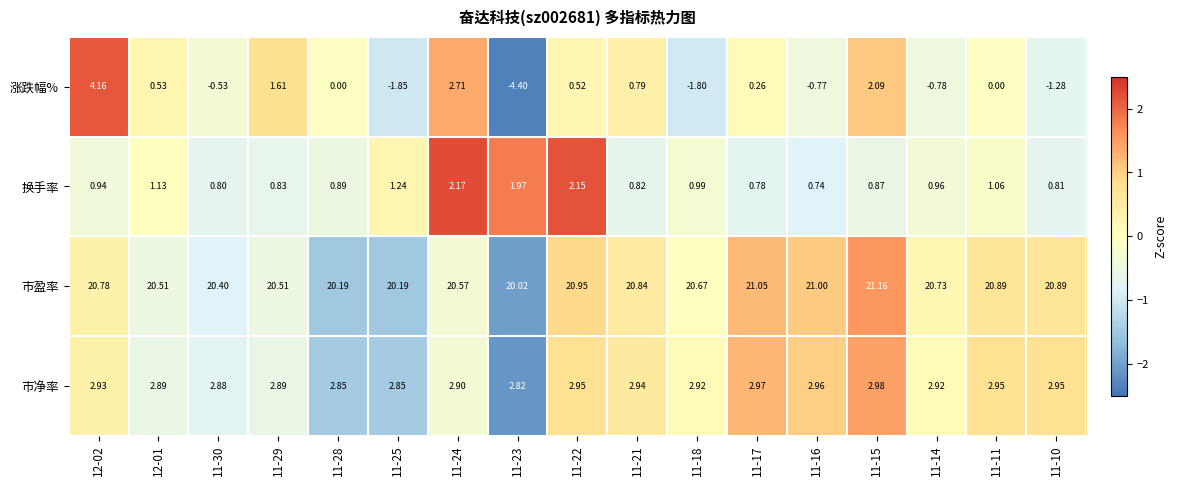

What is the difference between the highest and lowest values at 11-10?

22.2